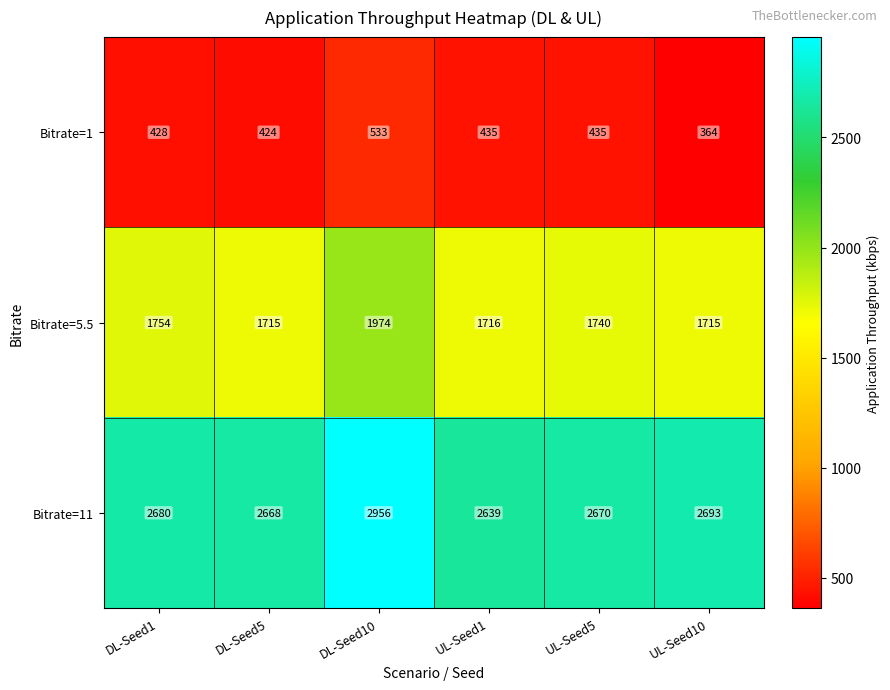

At which category is the sum across all series the highest?

DL-Seed10